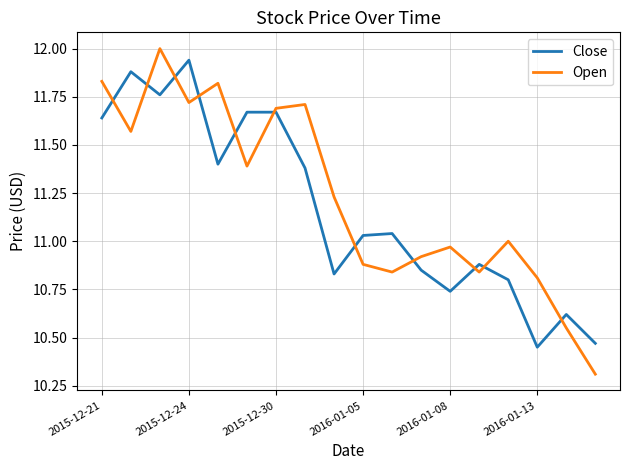

What is the difference between the second highest and second lowest values in the Open series?

1.3